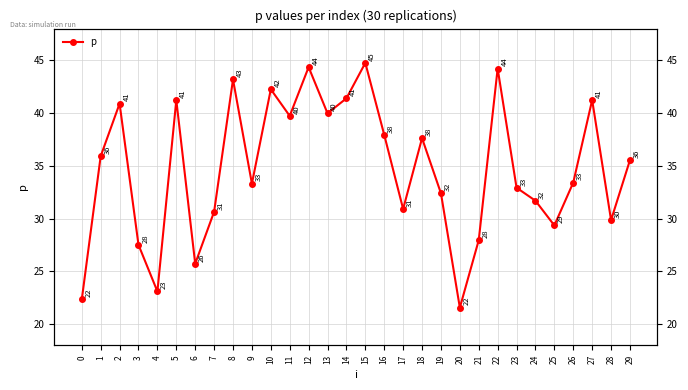

The chart shows a value of 28.0 at 21. True or false?

True